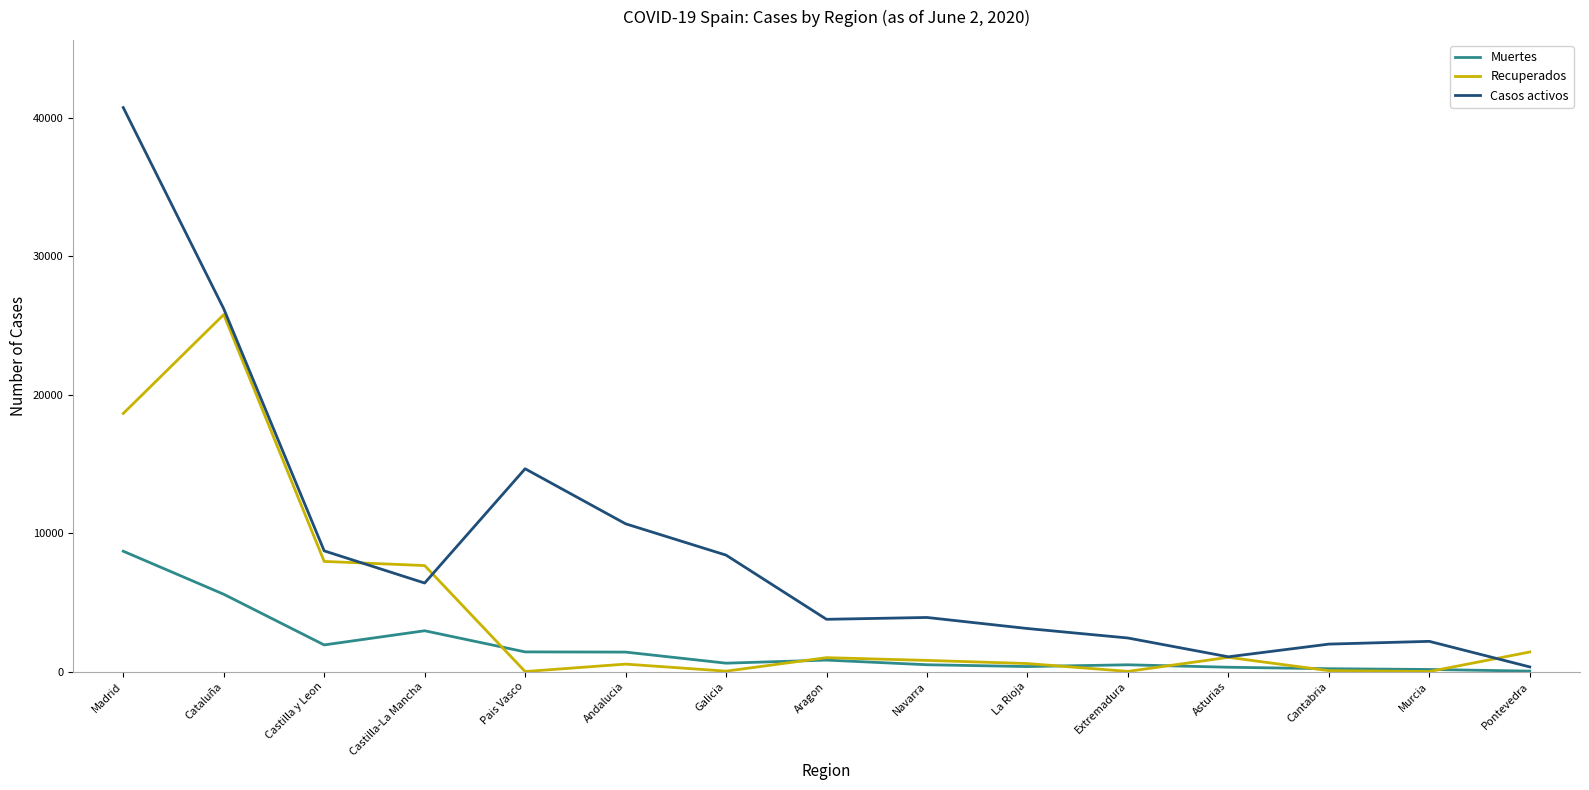

Rank the series by their maximum value, from highest to lowest.

Casos activos, Recuperados, Muertes